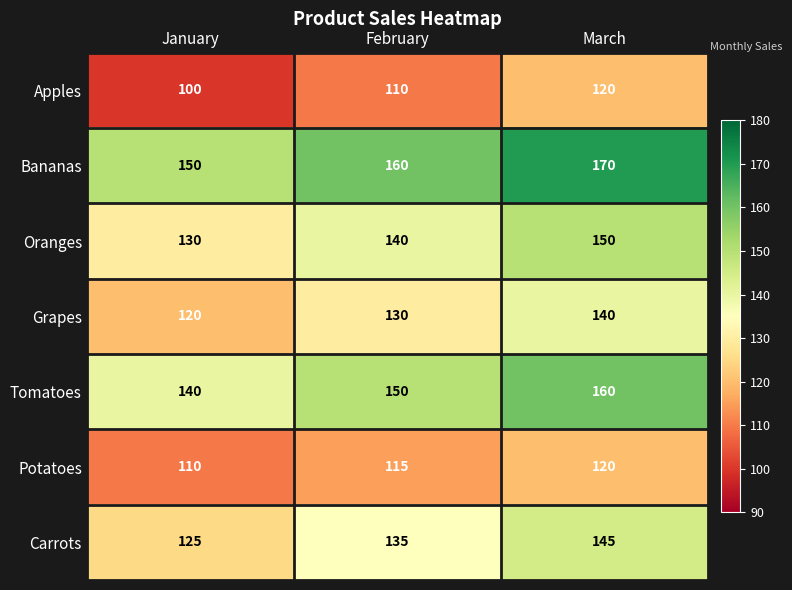

What is the minimum value shown in the chart?

100